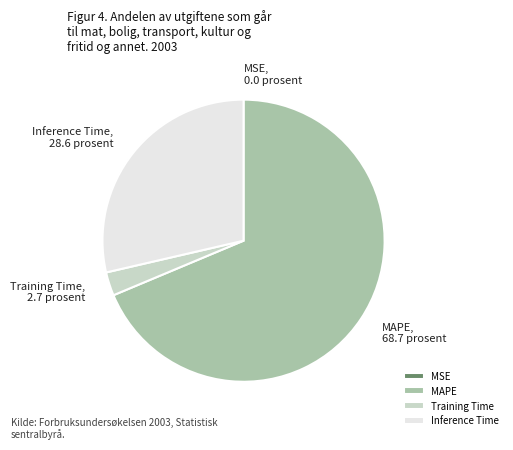

Which slice is the largest?

MAPE